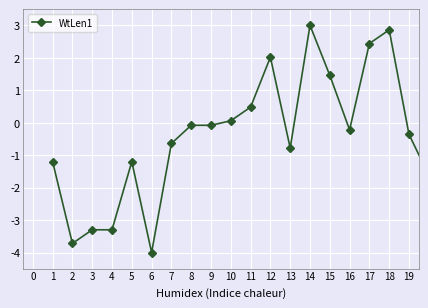

What is the value of the 19th point from the left?

-0.4